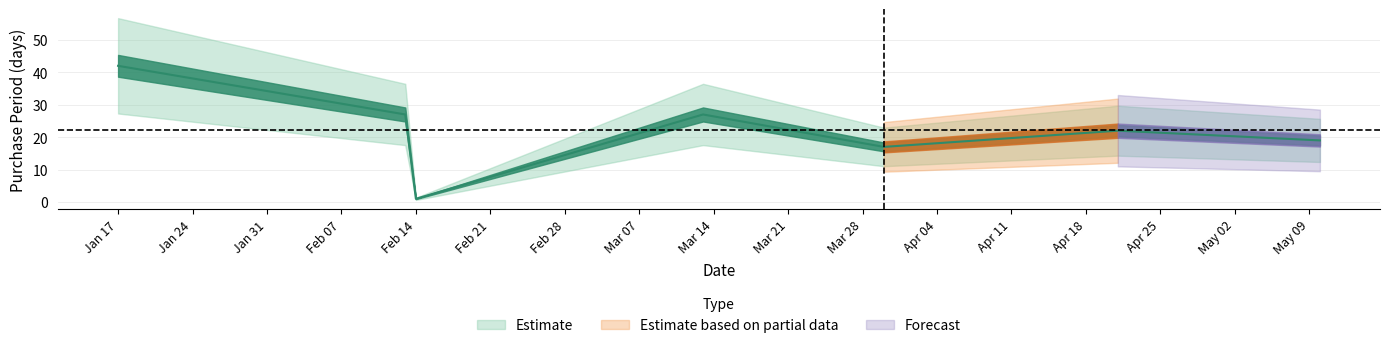

Which label corresponds to the largest value in the chart?

Jan 17